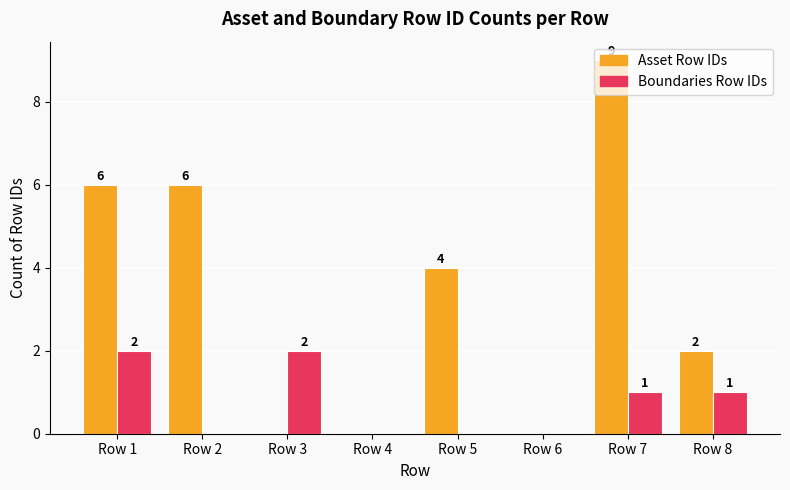

Which series has the largest total across all categories?

Asset Row IDs